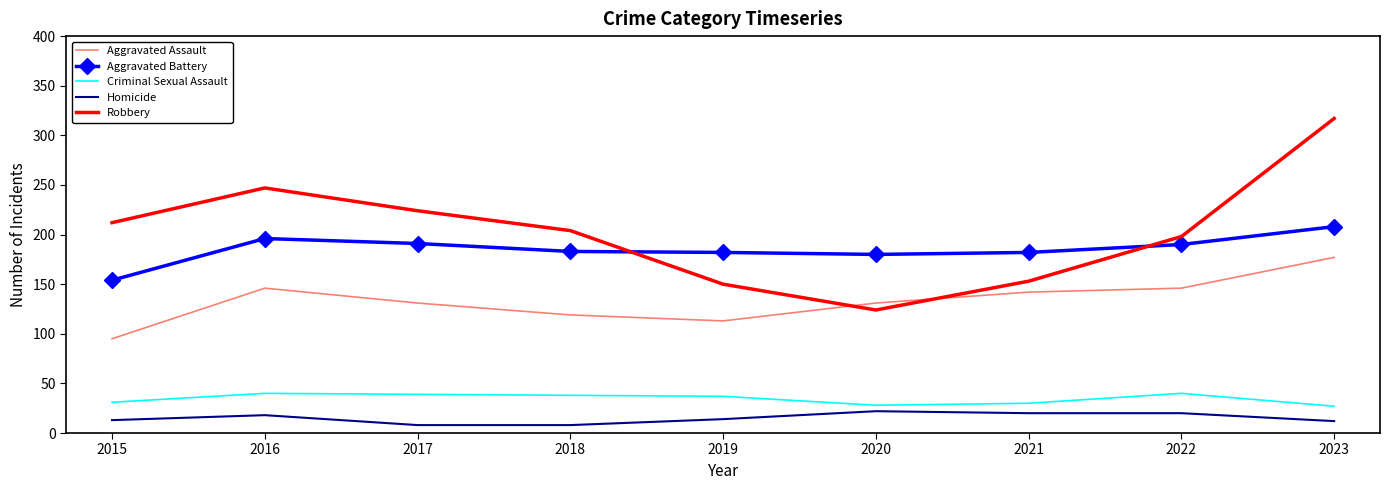

The Criminal Sexual Assault series shows 30 at 2021. True or false?

True